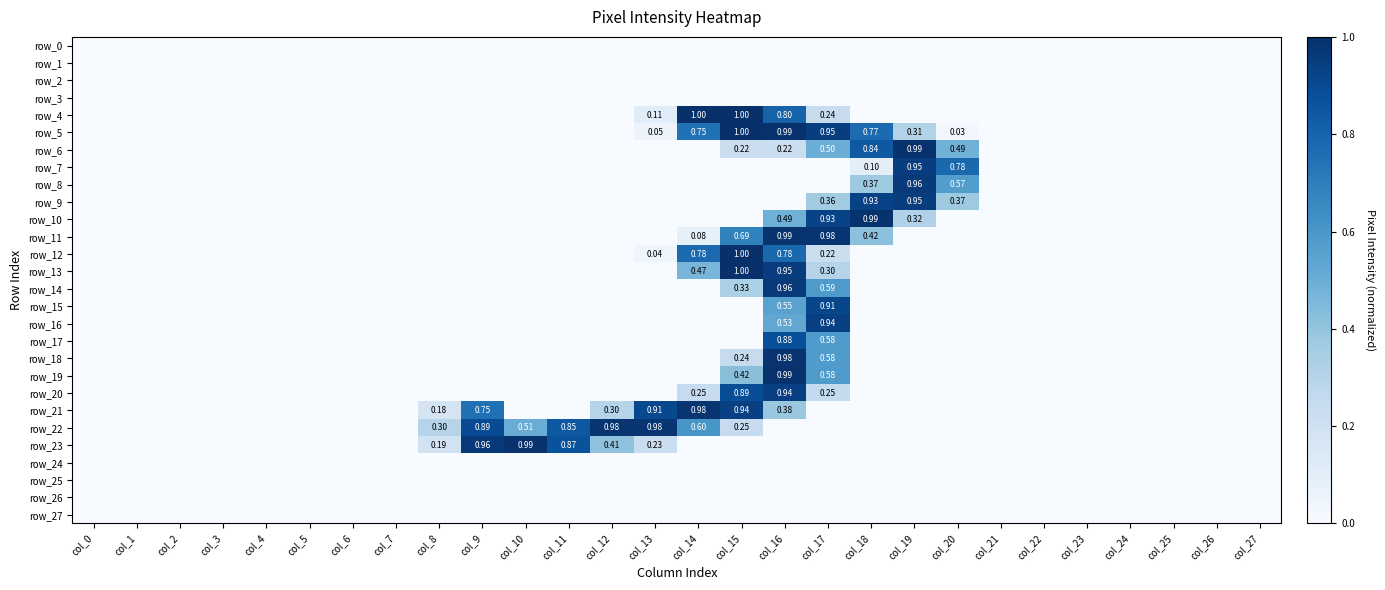

What is the difference between the highest and lowest values at col_10?

1.0